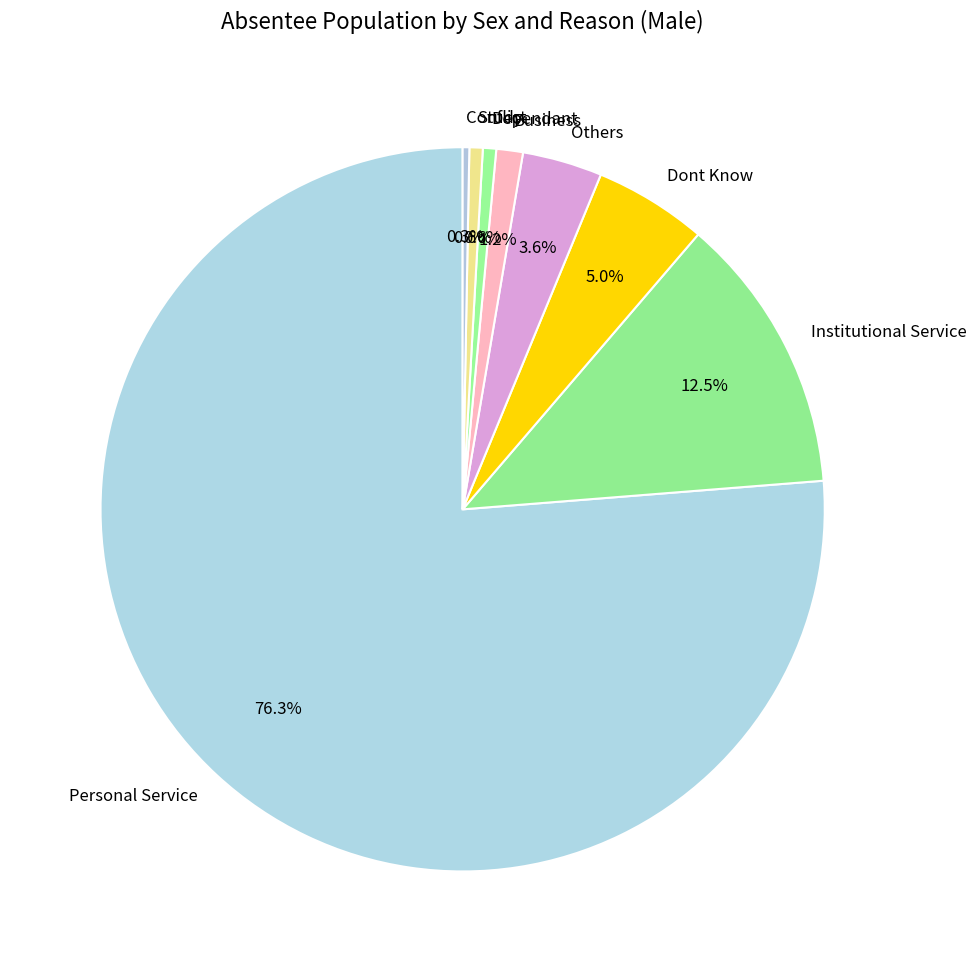

Which category has the biggest portion of the pie?

Personal Service